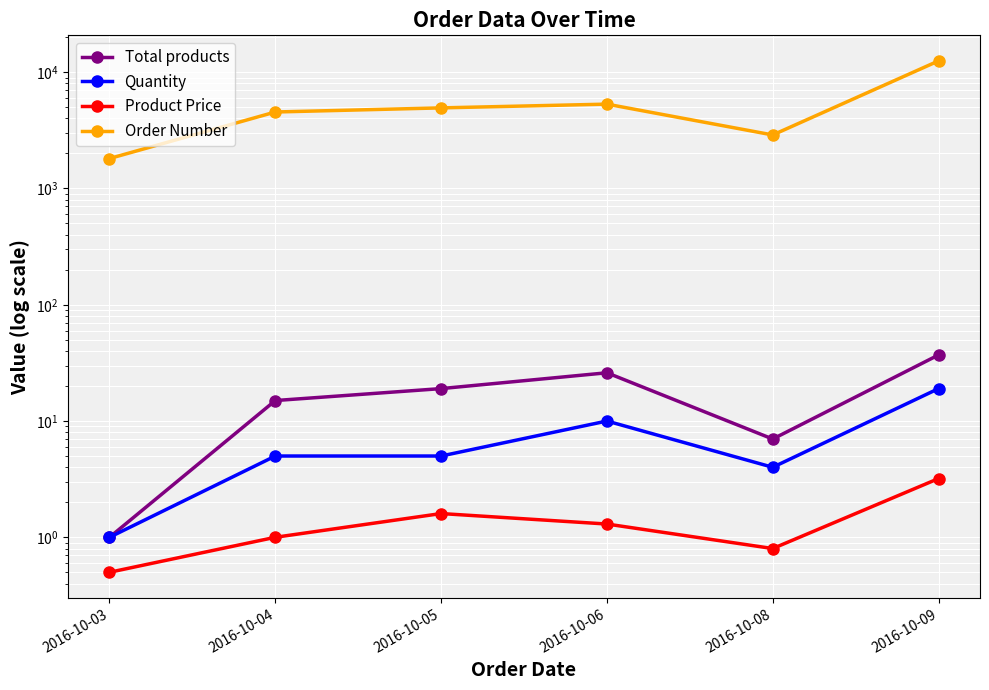

How many lines are shown in the chart?

4